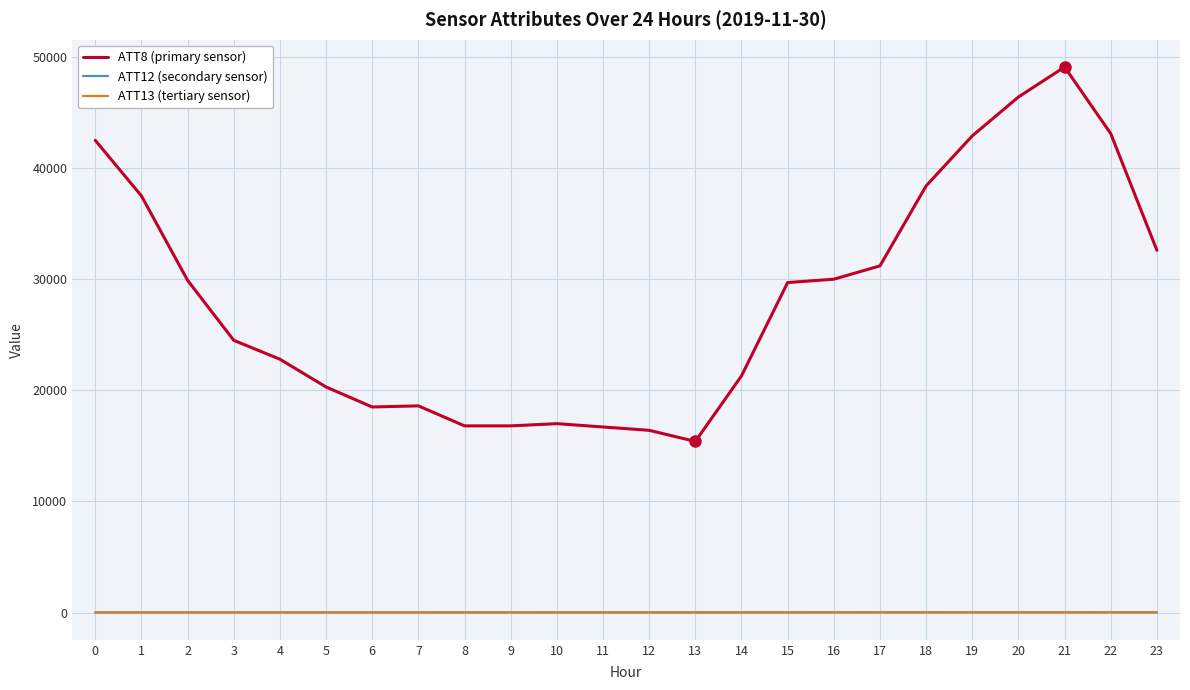

What is the difference between the highest and lowest values at 0?

42498.0